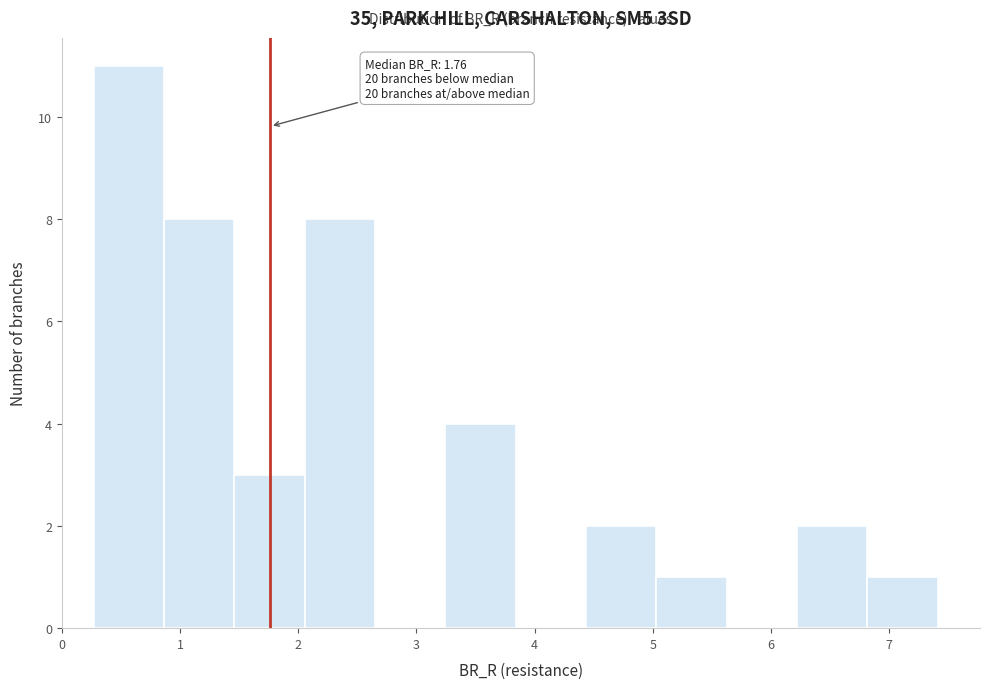

Over which range of the x-axis is the bar tallest?

0.3 to 0.9